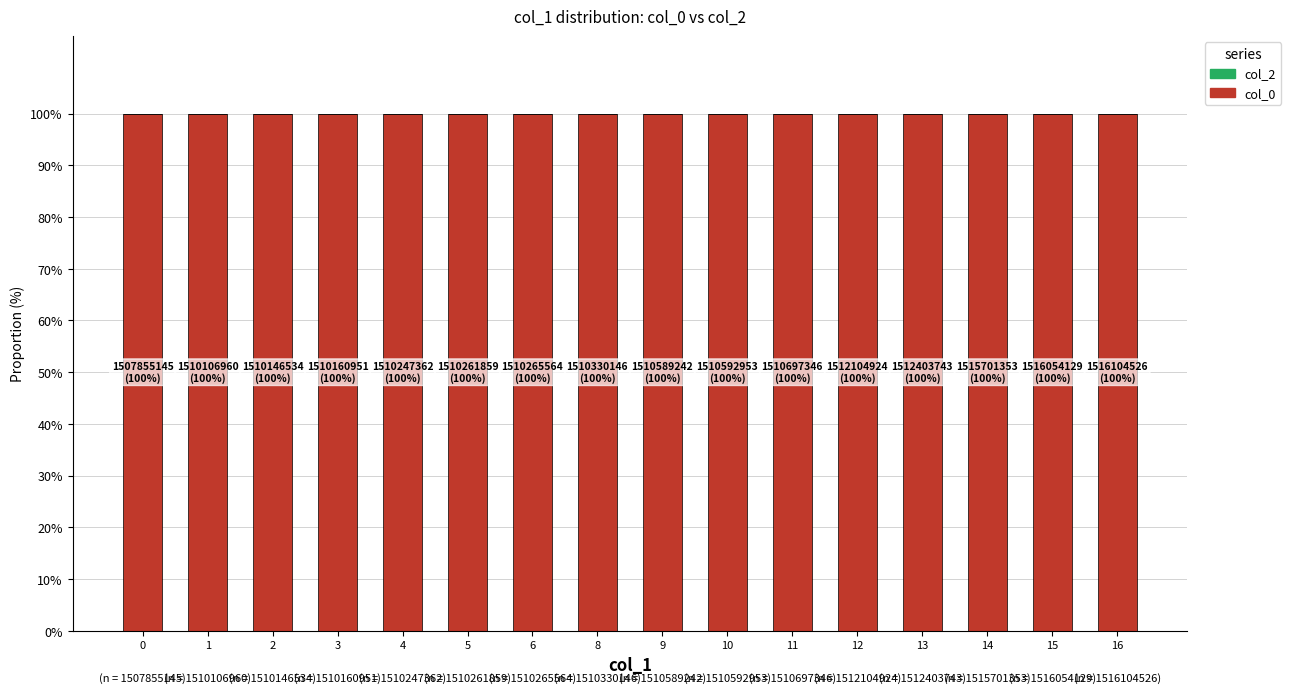

The col_0 series shows 142 at 1. True or false?

False